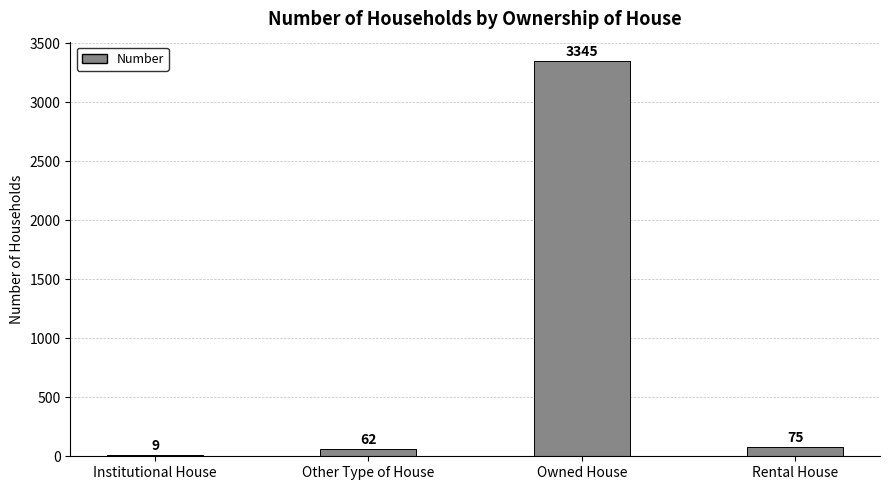

Which has a higher value, Institutional House or Rental House?

Rental House